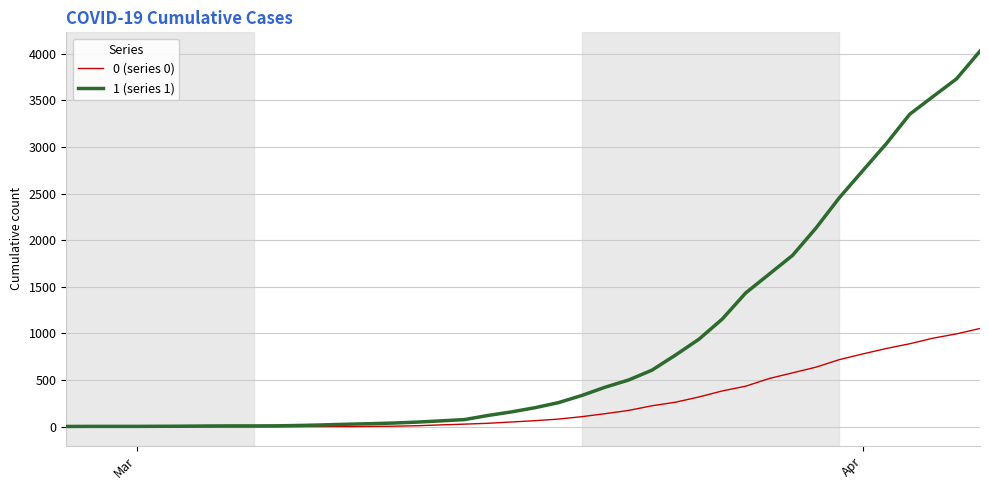

Which series has the largest range (max minus min)?

1 (series 1)